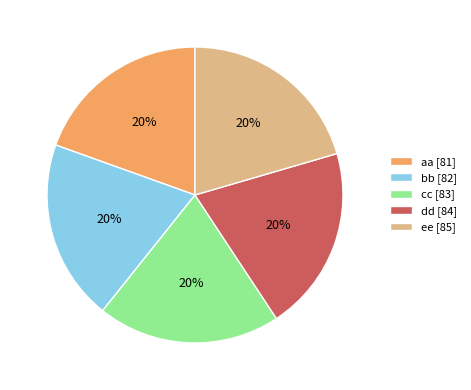

Does cc represent more than half of the total?

No